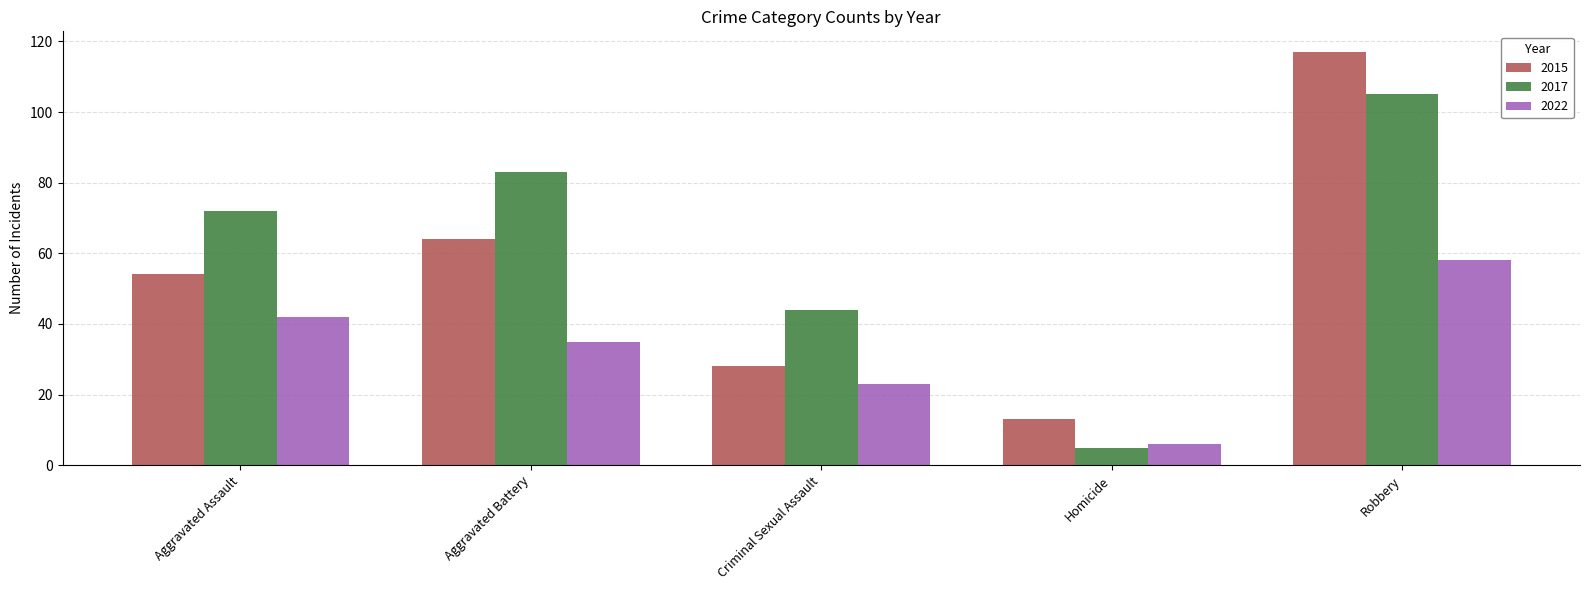

What position from the left is Robbery?

5